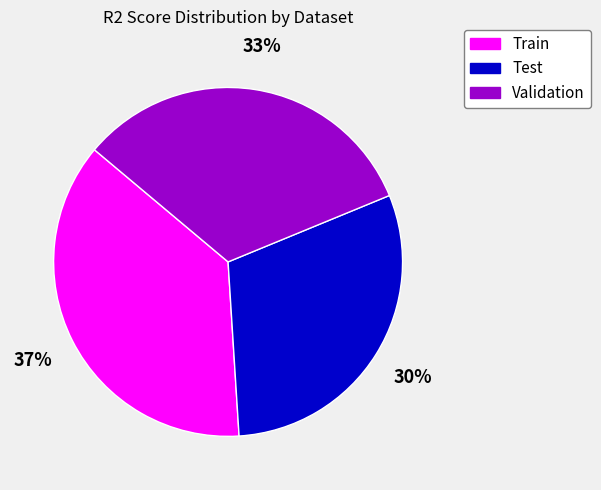

How many segments does this pie chart have?

3